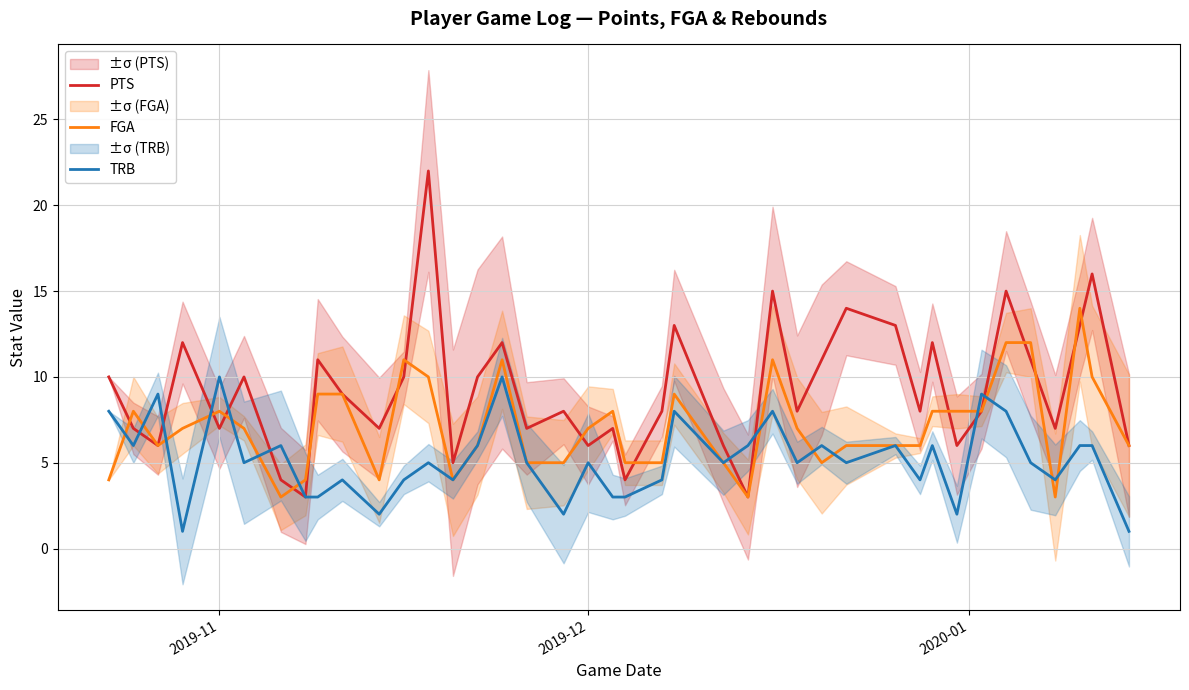

What is the minimum value for FGA?

3